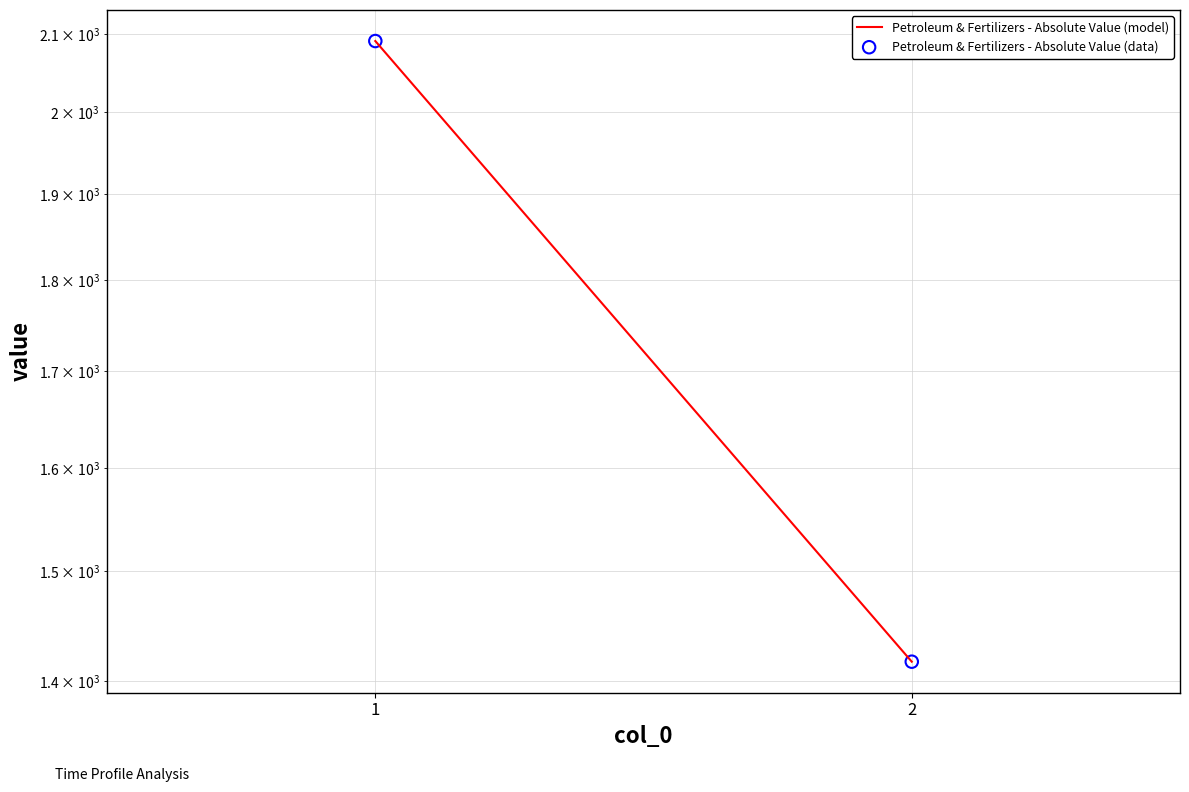

At how many categories does at least one series exceed 2042?

1